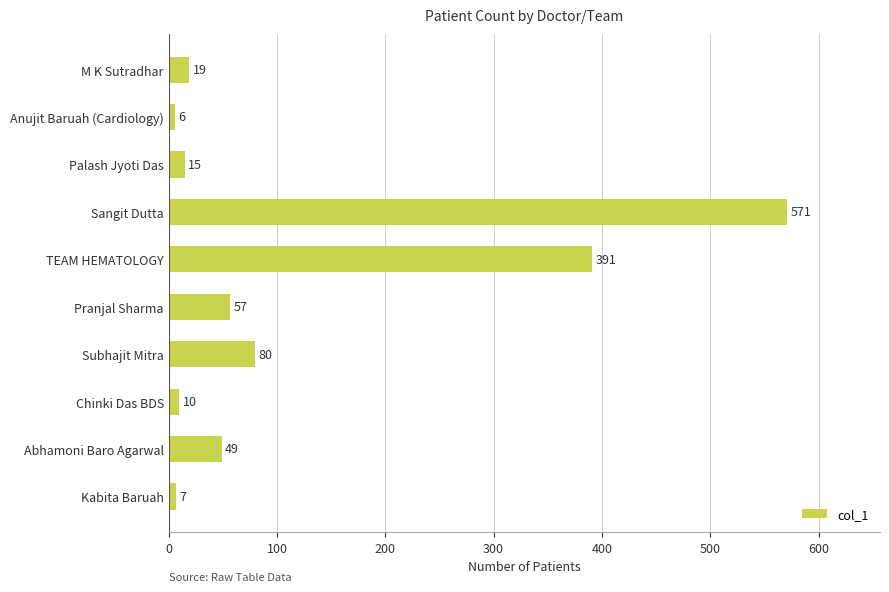

What is the ratio of the value at Abhamoni Baro Agarwal to the value at Anujit Baruah (Cardiology)?

8.2